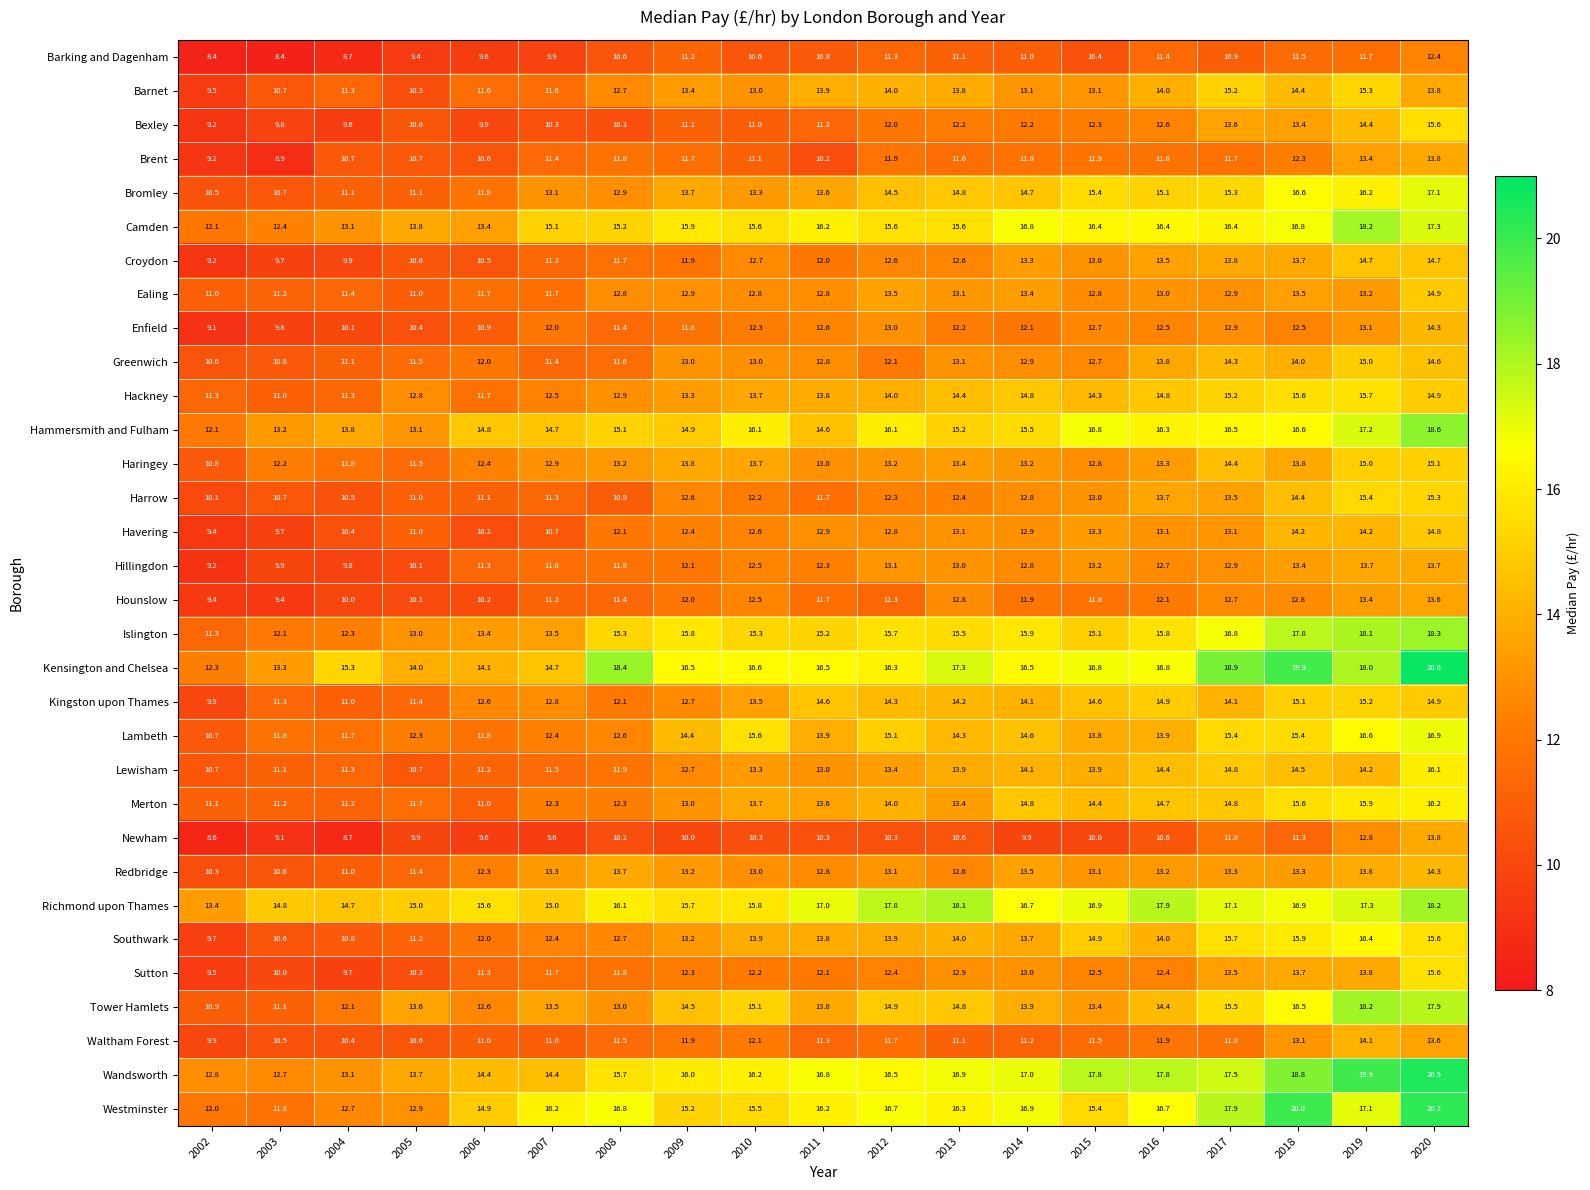

What value does the Sutton series have at 2008?

11.8